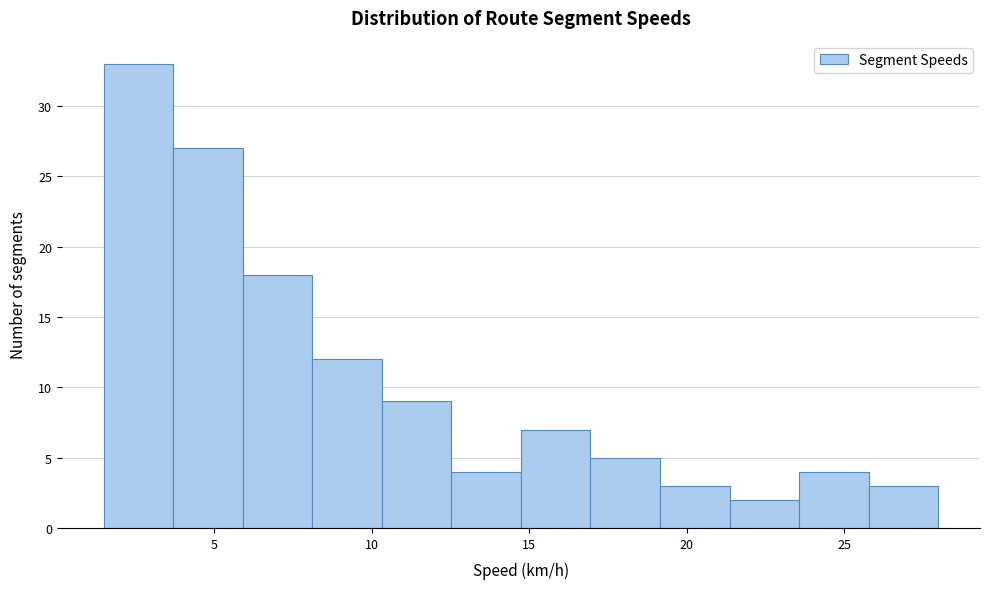

Reading left to right, list every bar in this chart as the range it spans on the x-axis followed by its height. Neither the bar edges nor the heights are printed on the chart, so give them approximately, as read against the axes.

1.5 to 3.5: 33
3.5 to 6.0: 27
6.0 to 8.0: 18
8.0 to 10.5: 12
10.5 to 12.5: 9
12.5 to 14.5: 4
14.5 to 17.0: 7
17.0 to 19.0: 5
19.0 to 21.5: 3
21.5 to 23.5: 2
23.5 to 26.0: 4
26.0 to 28.0: 3